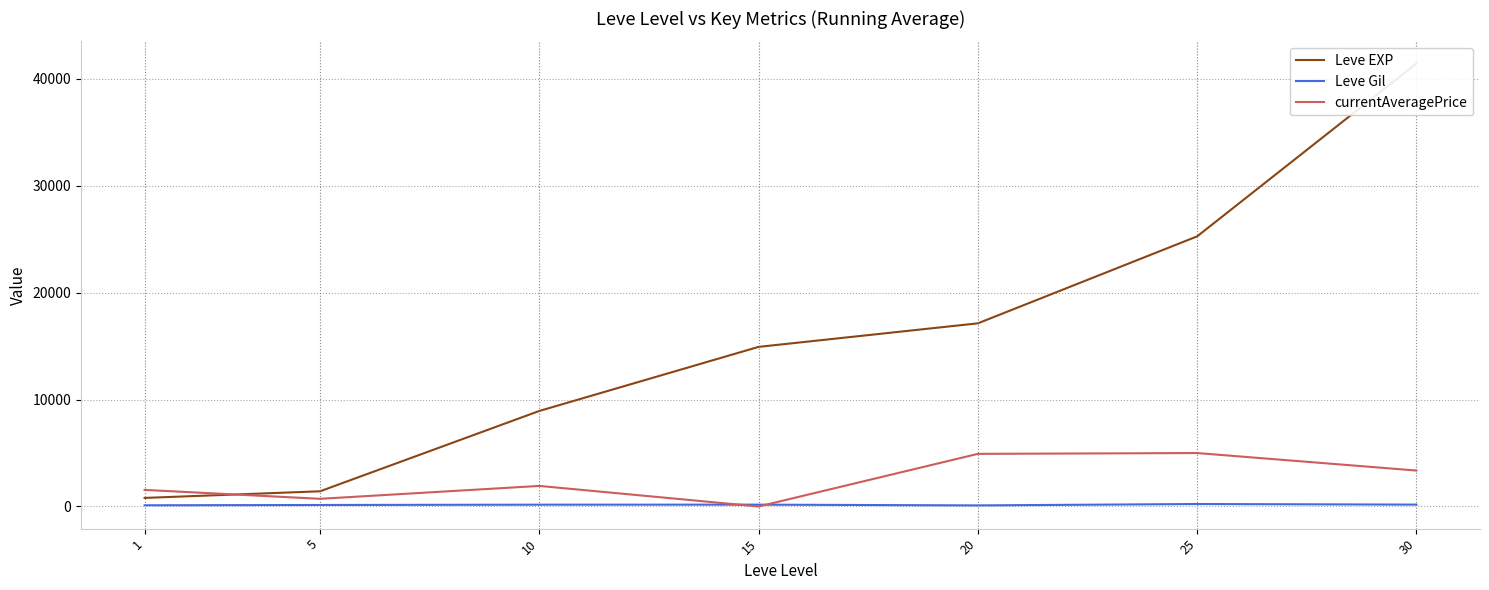

Between 30 and 25, which is larger?

30